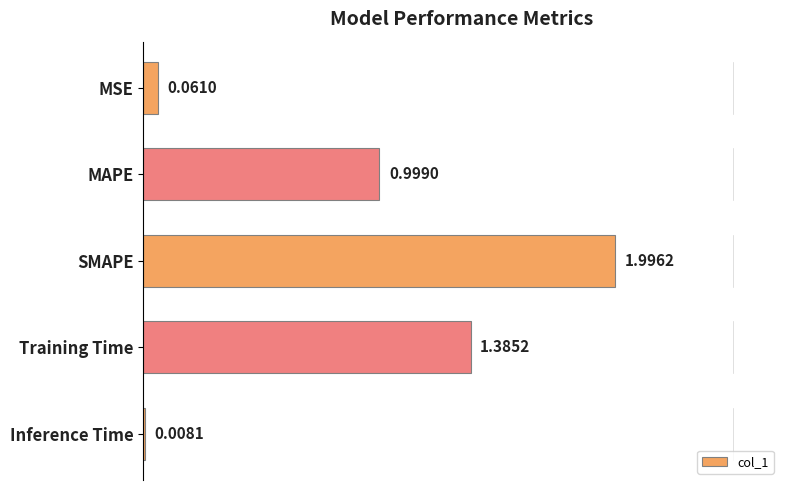

What is the difference between the maximum and minimum values?

2.0